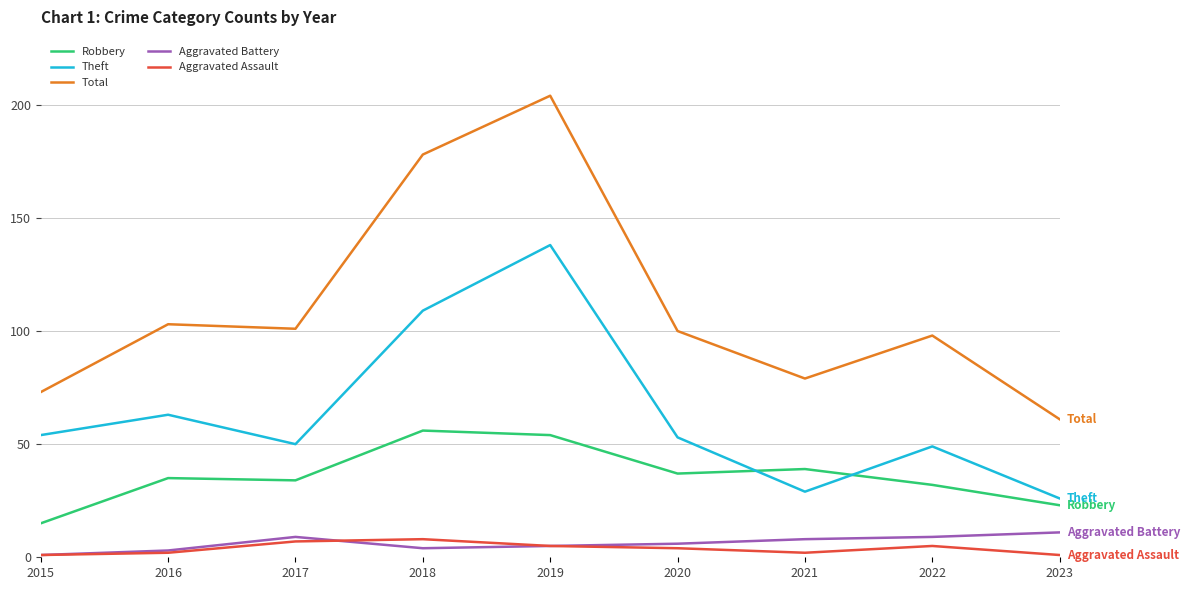

True or false: Aggravated Assault and Total cross at least once.

False